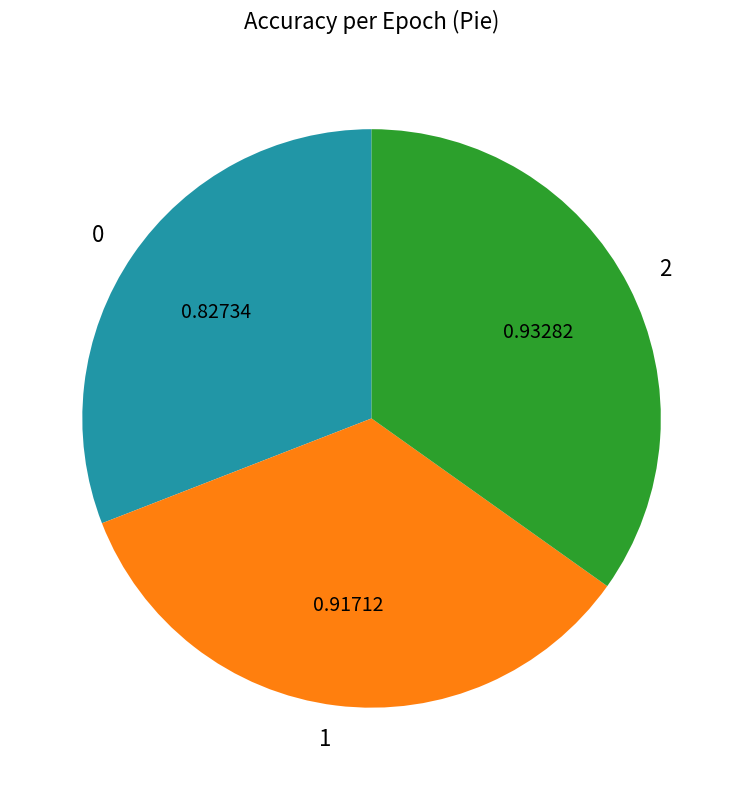

Is there any slice that represents more than half of the pie?

No